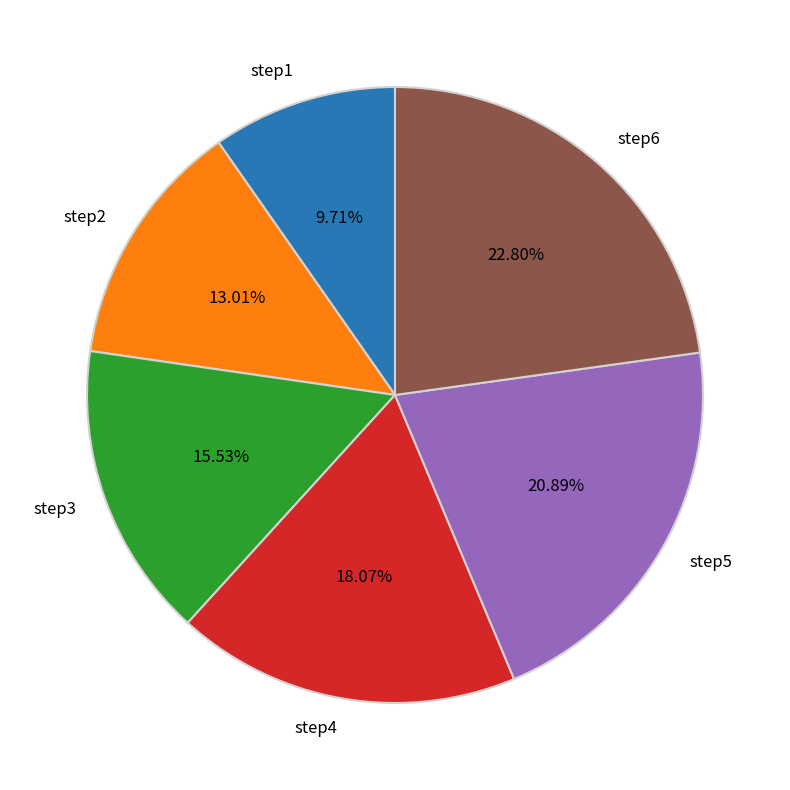

Does any single category account for the majority?

No